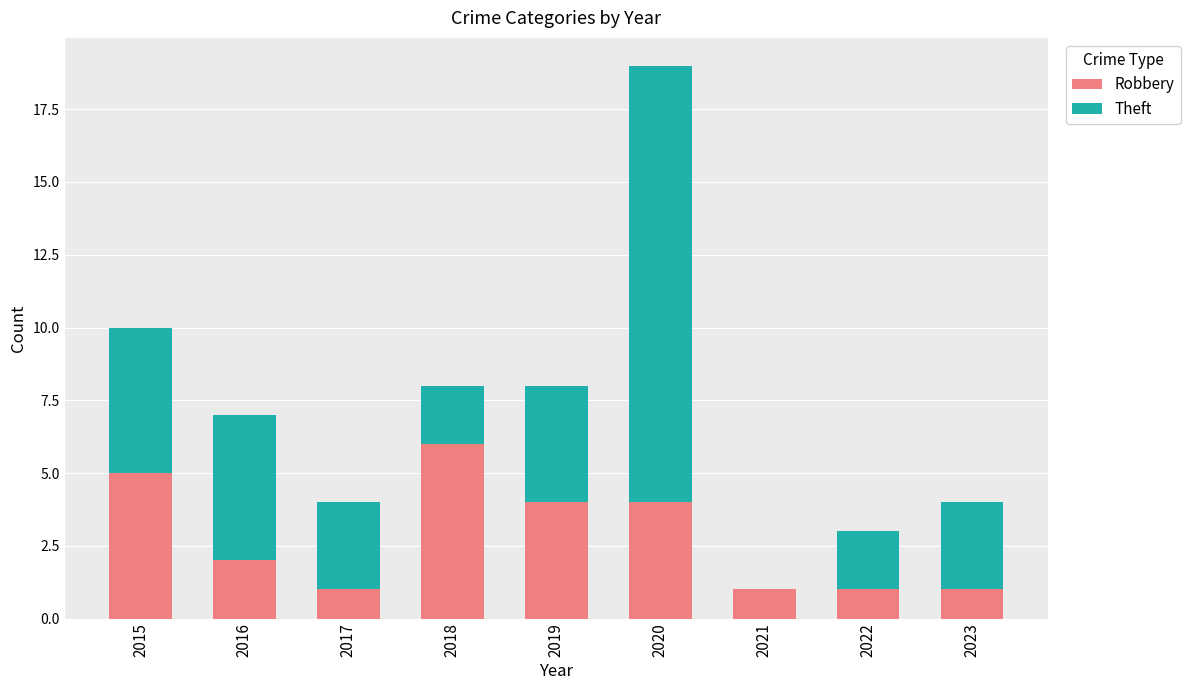

At which category is the sum across all series the highest?

2020